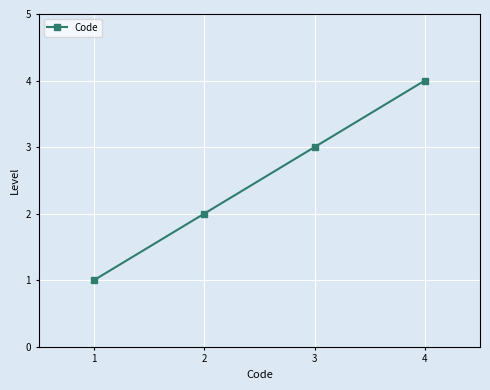

How many data points does each series have?

4